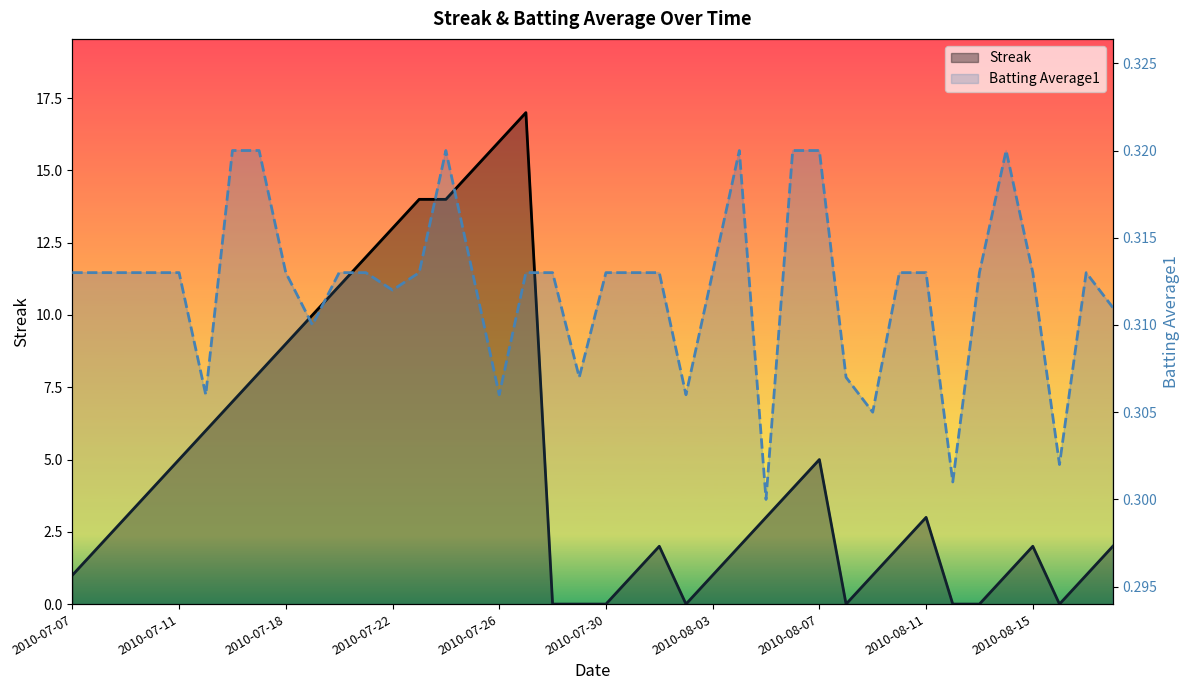

What is the total value across all series at 10?

11.3